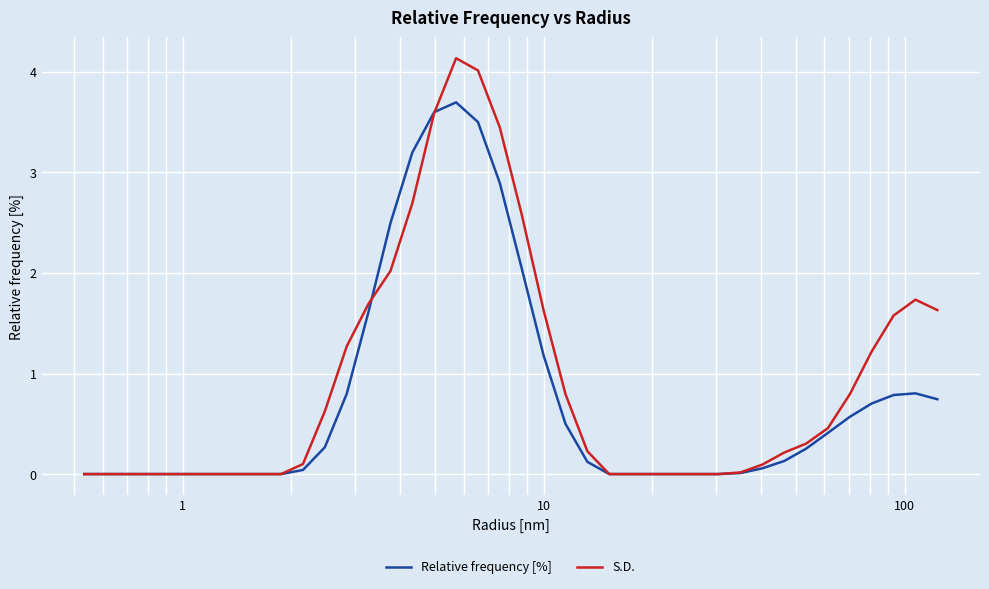

Rank the series by their maximum value, from lowest to highest.

Relative frequency [%], S.D.